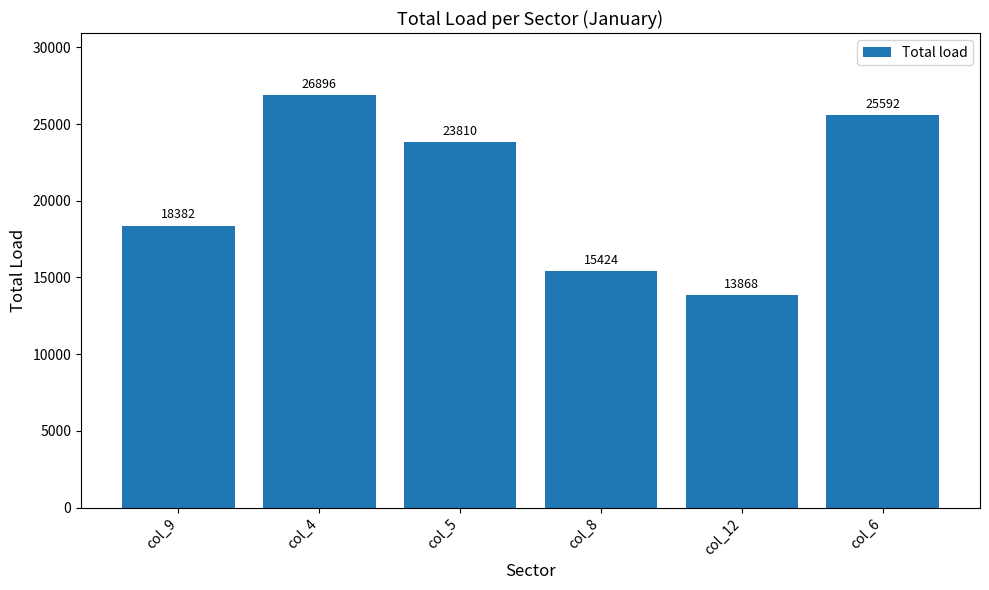

At which category does the chart reach its minimum across all series?

col_12